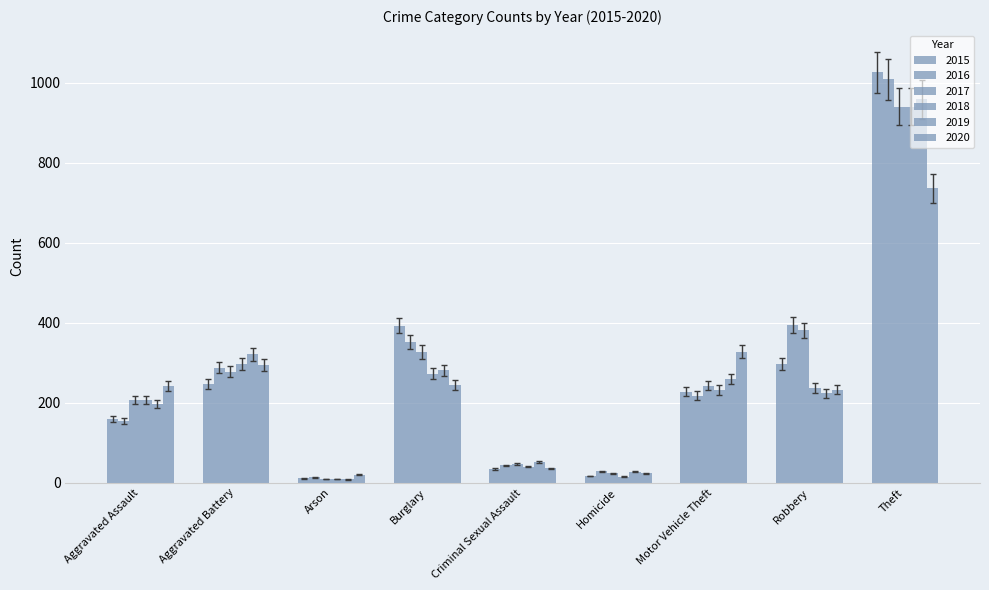

How many distinct data groups are displayed?

6